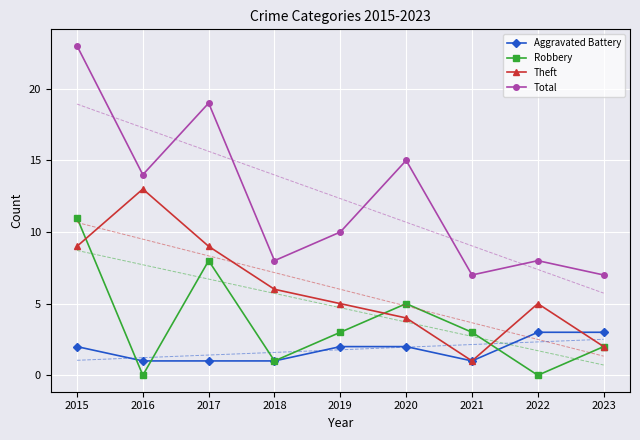

What is the total value across all series at 2015?

45